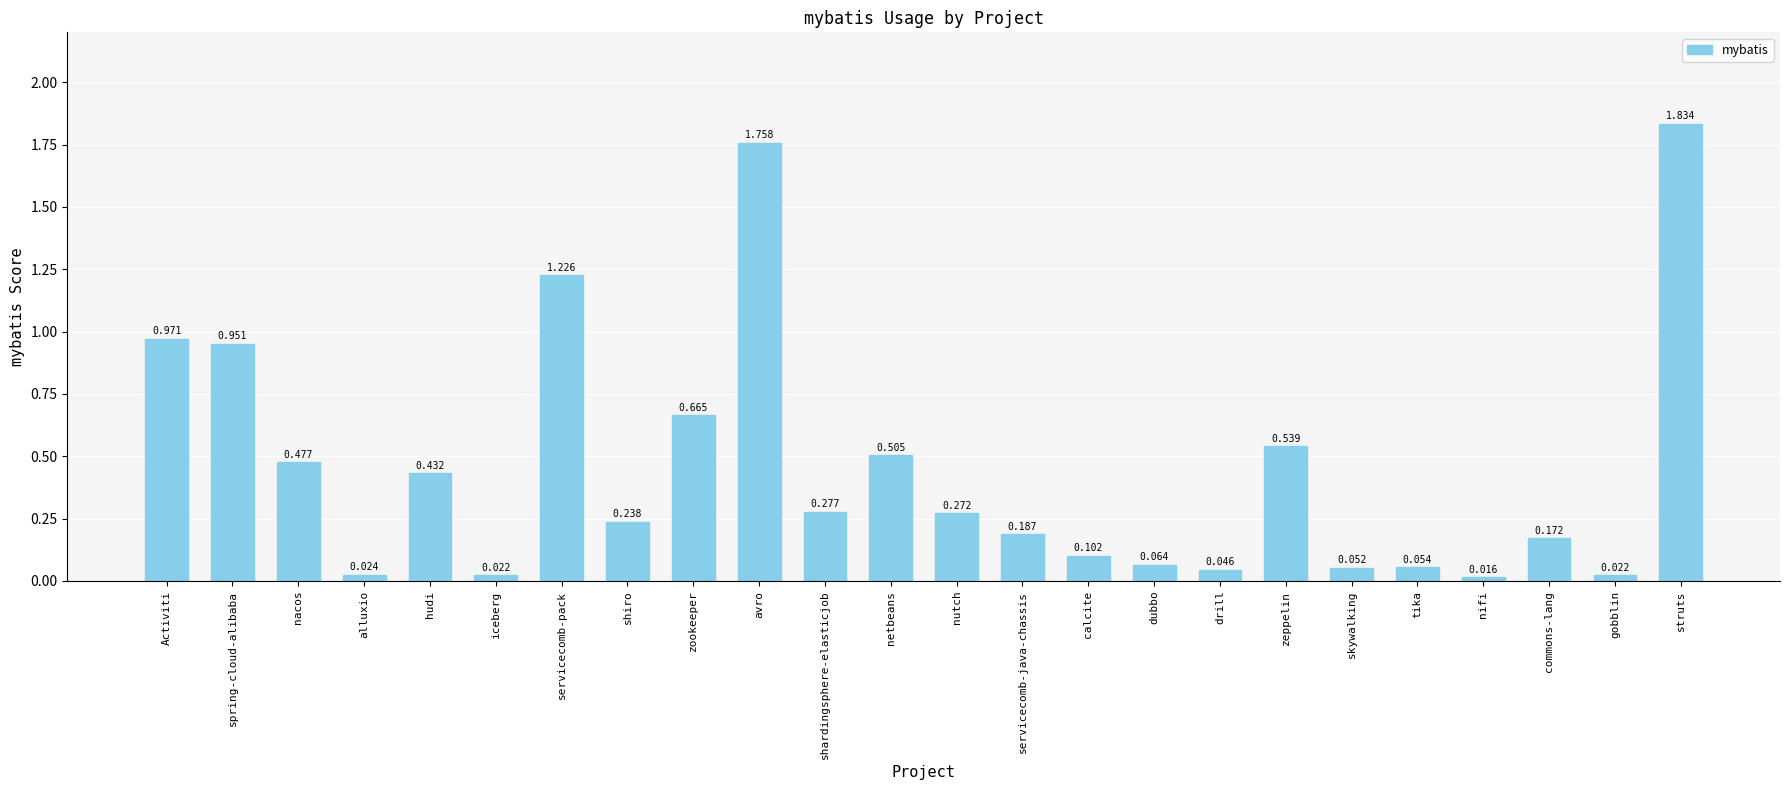

What is the label of the 12th bar from the left?

netbeans